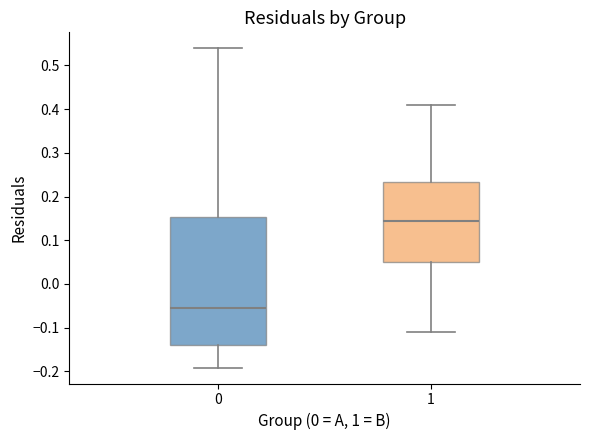

Where does the median line of the box at x = 0 sit on the y-axis? The values are not printed on the chart, so give them approximately, as read against the axis.

-0.05